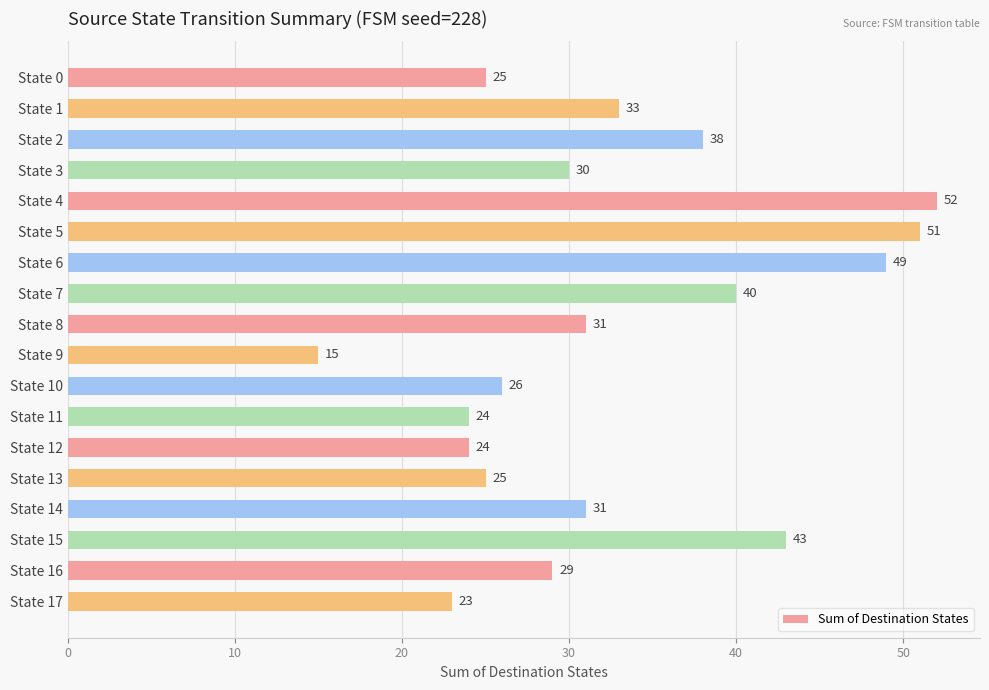

Reading bottom to top, transcribe all the data shown in this chart.

State 17=23	State 16=29	State 15=43	State 14=31	State 13=25	State 12=24	State 11=24	State 10=26	State 9=15	State 8=31	State 7=40	State 6=49	State 5=51	State 4=52	State 3=30	State 2=38	State 1=33	State 0=25